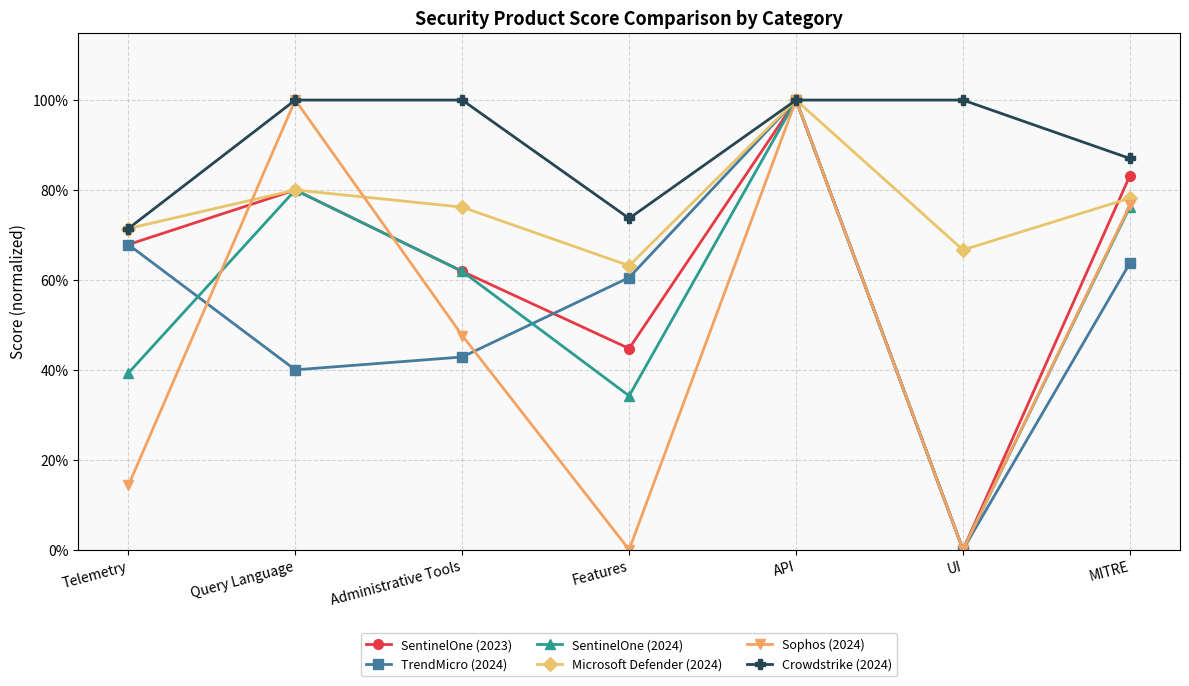

True or false: SentinelOne (2024) has more than 1 interior local peaks.

True